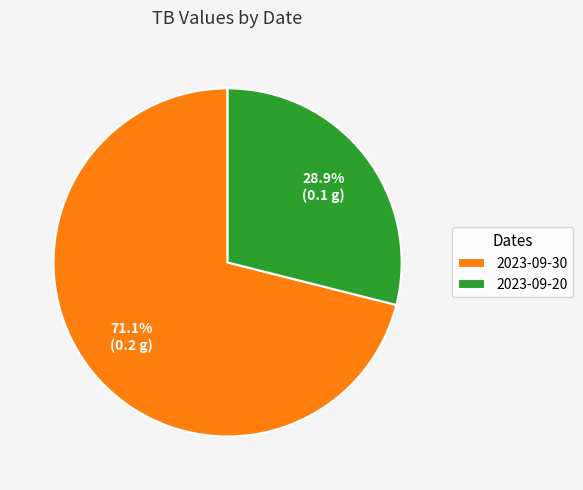

To the nearest percent, what is the average slice percentage?

50%